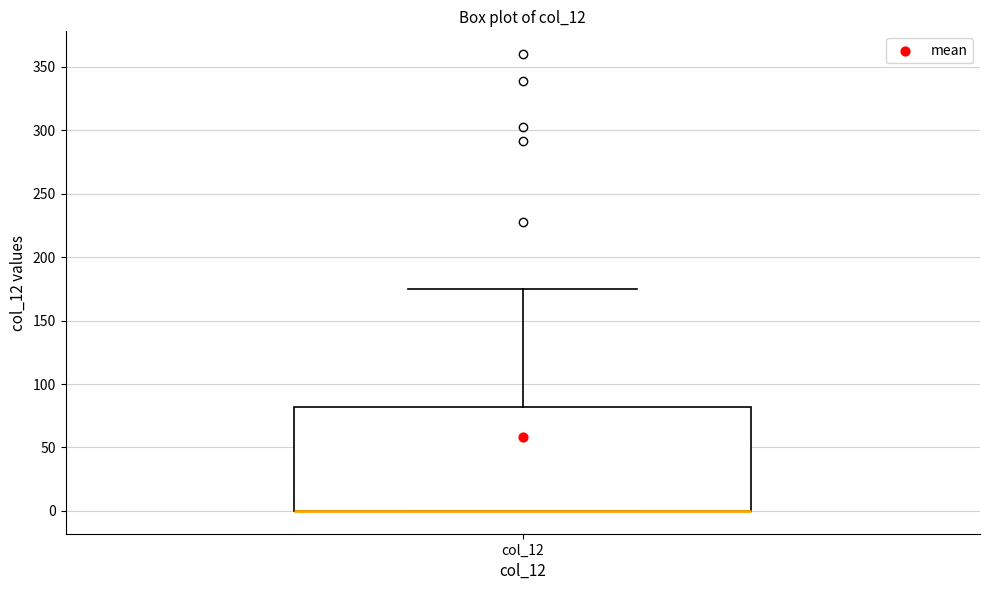

Transcribe this box plot: give where the median line is, the range the box spans, and where the two whiskers end, as read against the y-axis. The values are not printed on the chart, so give them approximately, as read against the axis.

median 0 (drawn on the box's lower edge), box 0 to 80, whiskers 0 to 175